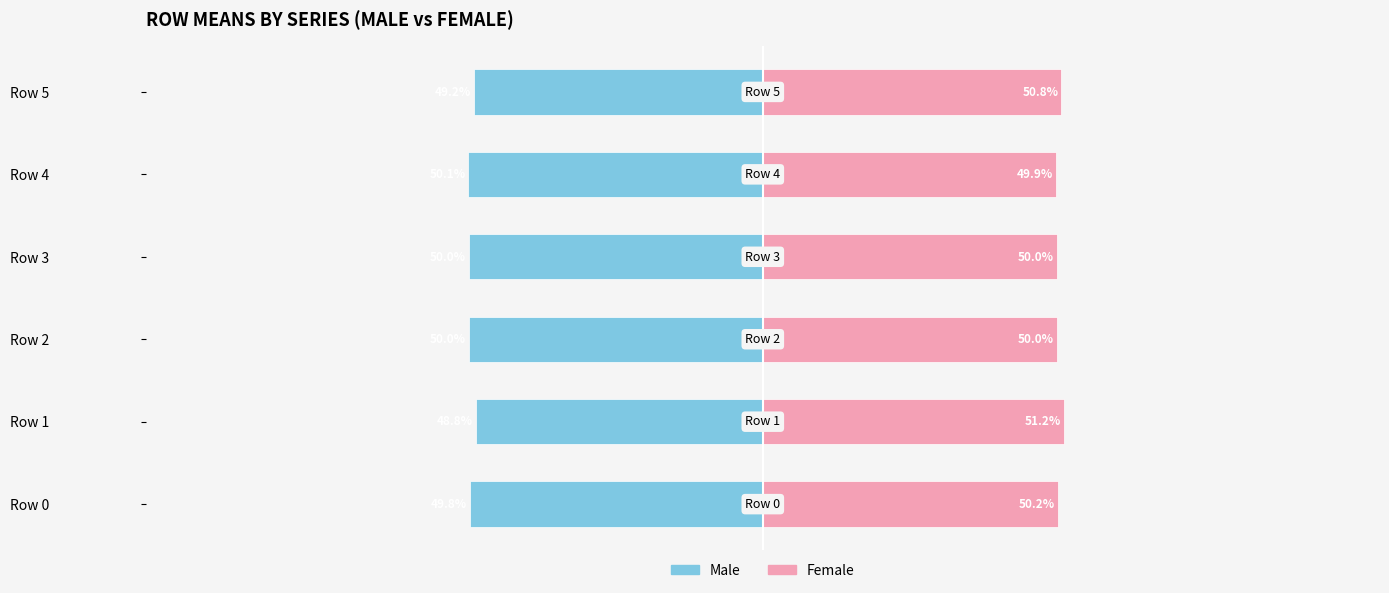

At Row 0, list the series in order from smallest to largest.

Male, Female